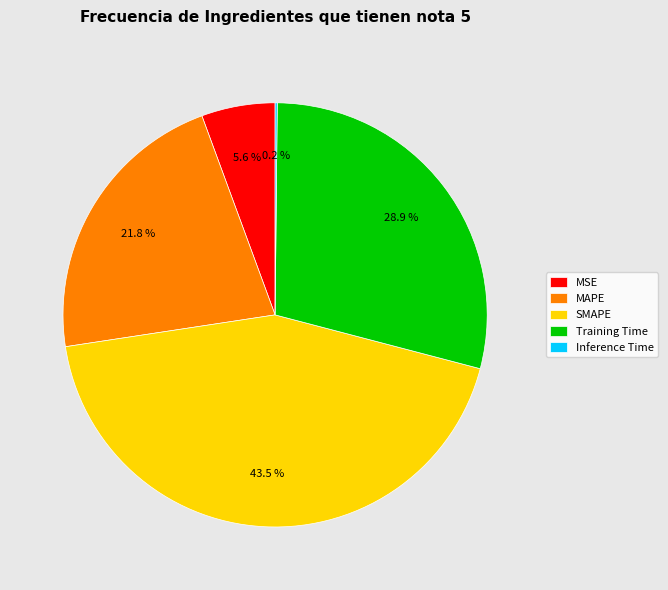

Which category has the biggest portion of the pie?

SMAPE